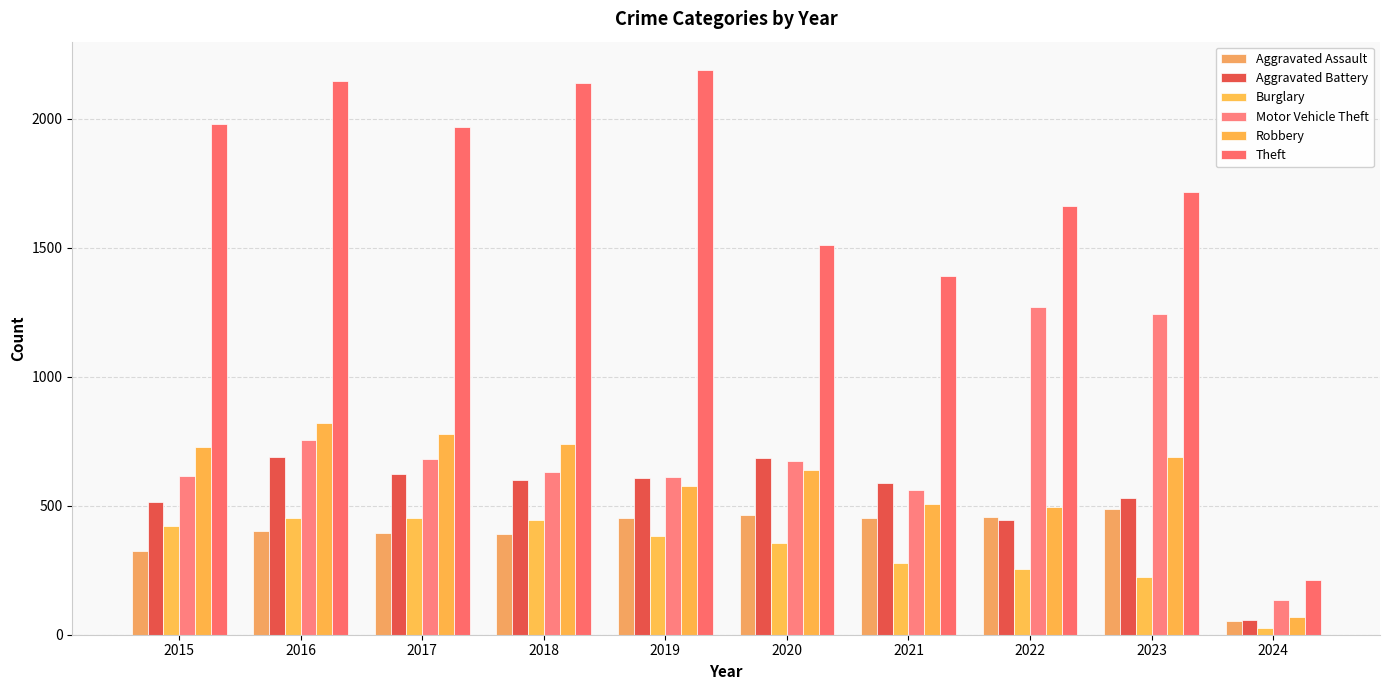

Where is Aggravated Assault nearest to the value 270?

2015